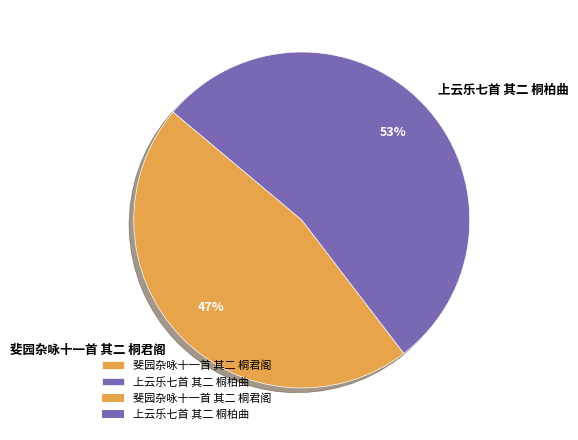

How many segments does this pie chart have?

2